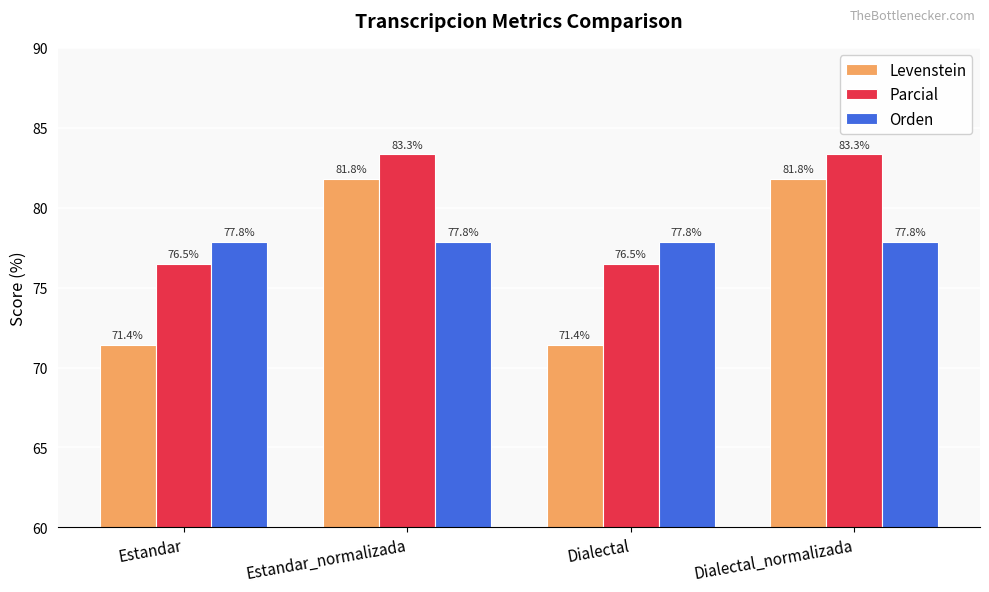

What are all the series names shown in the legend?

Levenstein, Parcial, Orden